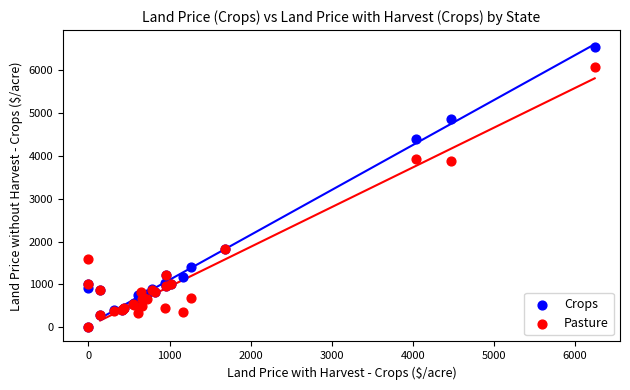

What are all the series names shown in the legend?

Crops, Pasture